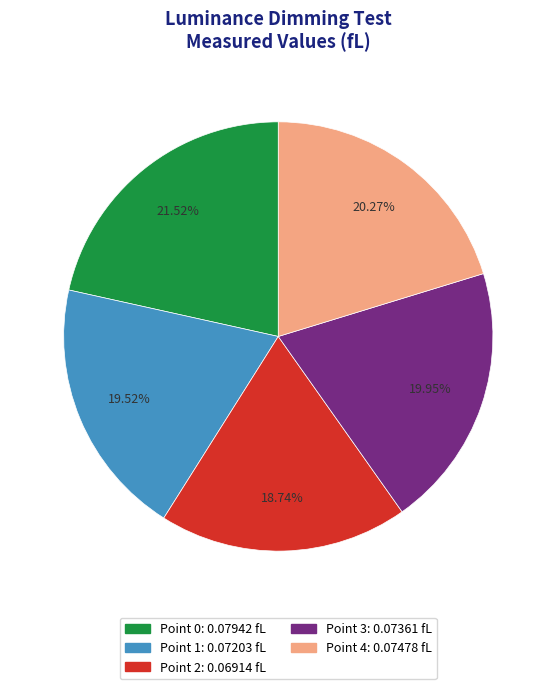

Does any single category account for the majority?

No